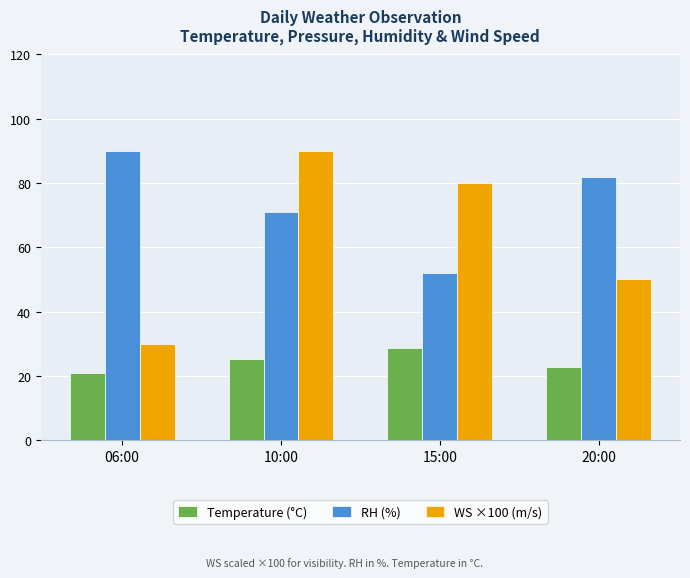

What position from the left is 15:00?

3